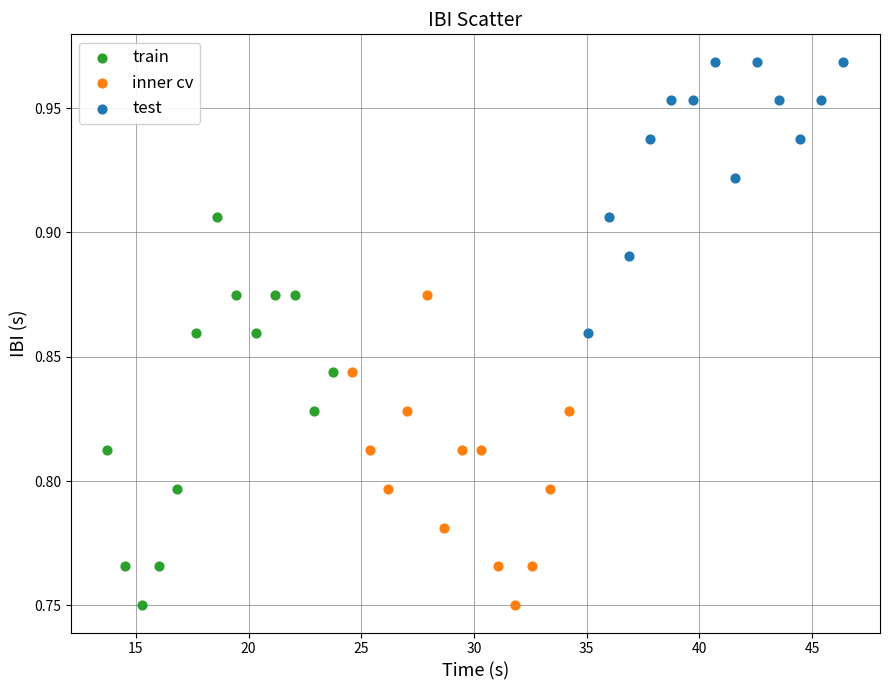

Which series contains the highest Y value?

test